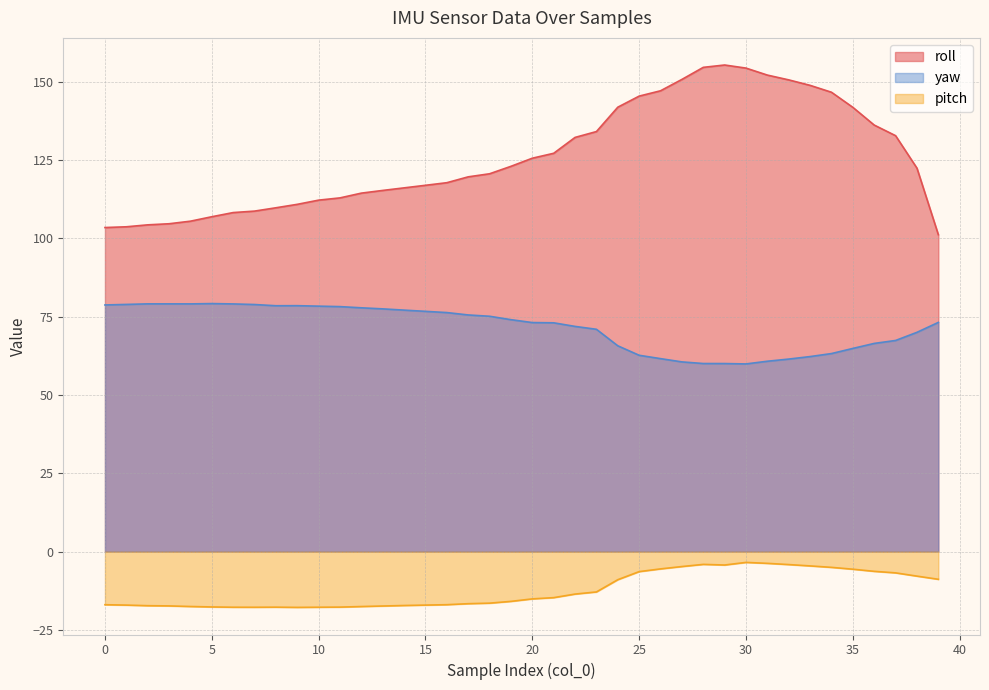

True or false: roll and pitch intersect in this chart.

False